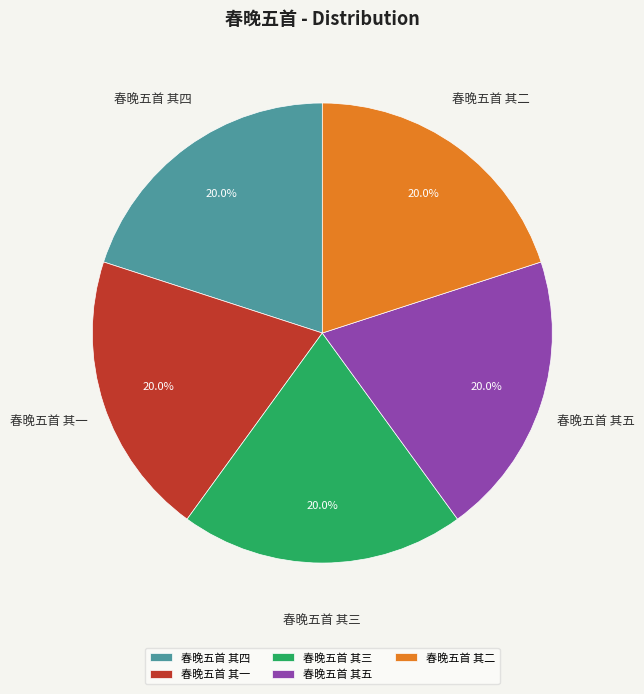

To the nearest percent, what is the combined percentage of 春晚五首 其三 and 春晚五首 其二?

40%